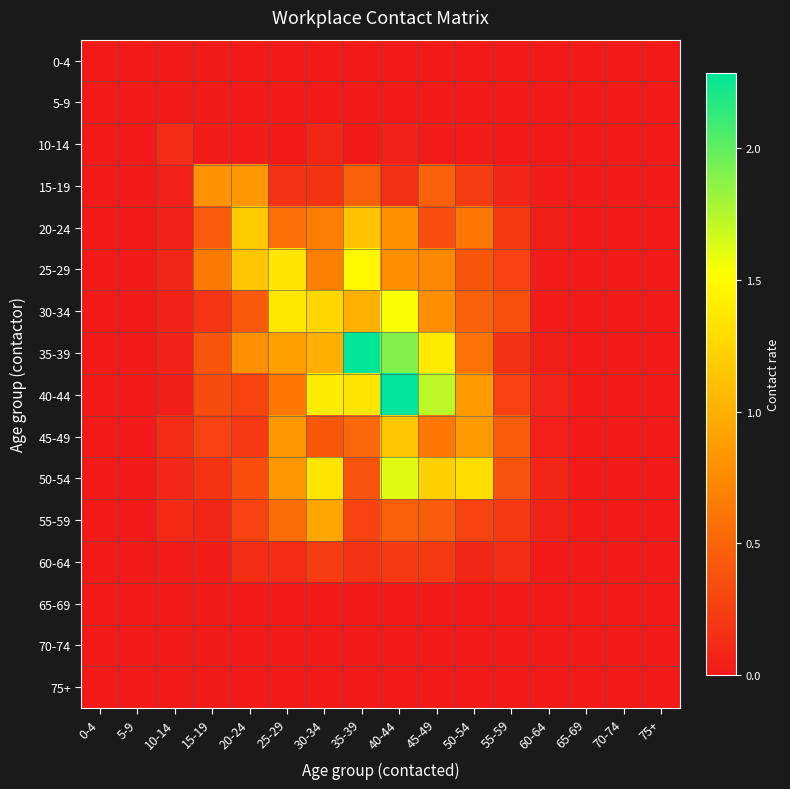

At which category is the sum across all series the highest?

40-44